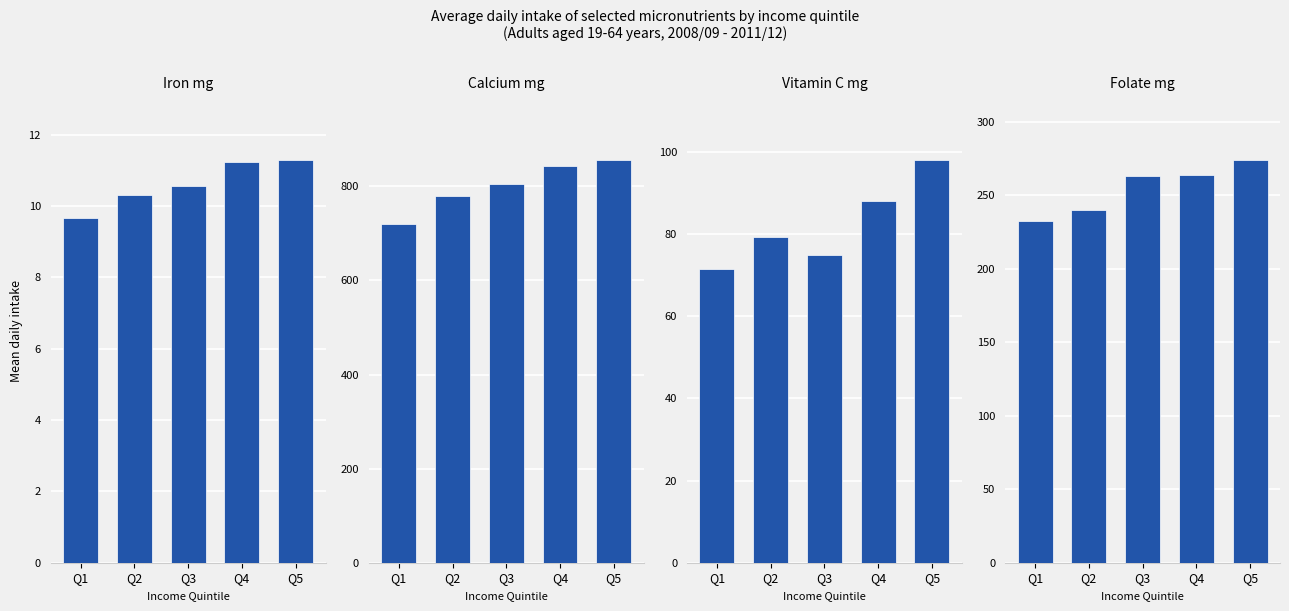

Rank the series by their maximum value, from lowest to highest.

Iron mg, Vitamin C mg, Folate mg, Calcium mg